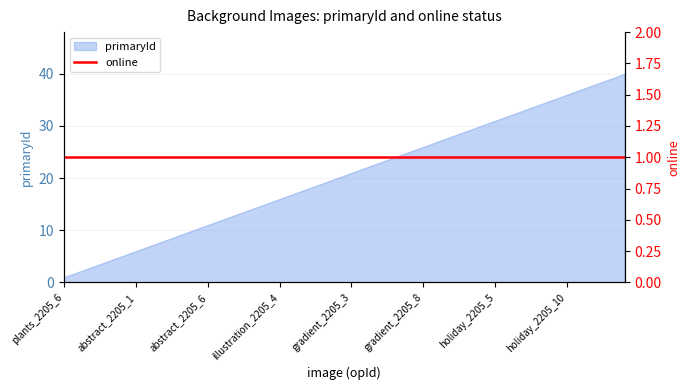

Rank the categories by value from highest to lowest.

dreamy_2205_3, dreamy_2205_2, dreamy_2205_1, holiday_2205_11, holiday_2205_10, holiday_2205_9, holiday_2205_8, holiday_2205_7, holiday_2205_6, holiday_2205_5, holiday_2205_4, holiday_2205_3, holiday_2205_2, holiday_2205_1, gradient_2205_8, gradient_2205_7, gradient_2205_6, gradient_2205_5, gradient_2205_4, gradient_2205_3, gradient_2205_2, gradient_2205_1, illustration_2205_6, illustration_2205_5, illustration_2205_4, illustration_2205_3, illustration_2205_2, illustration_2205_1, abstract_2205_7, abstract_2205_6, abstract_2205_5, abstract_2205_4, abstract_2205_3, abstract_2205_2, abstract_2205_1, plants_2205_10, plants_2205_9, plants_2205_8, plants_2205_7, plants_2205_6